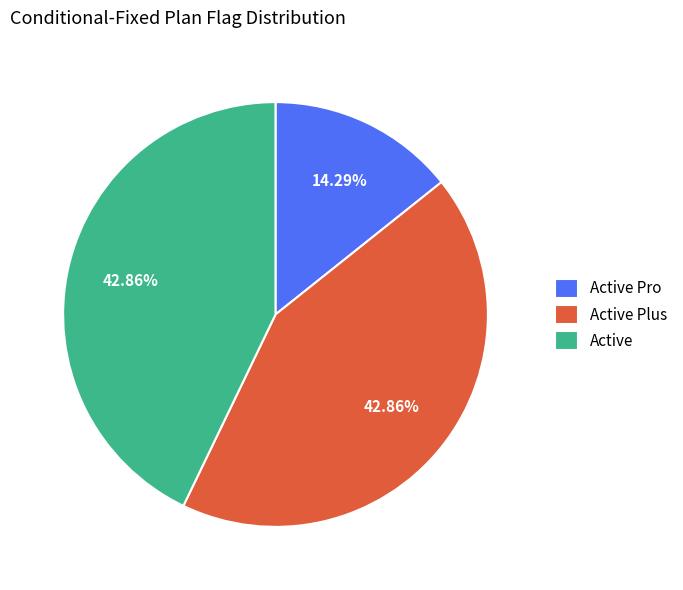

How many segments does this pie chart have?

3